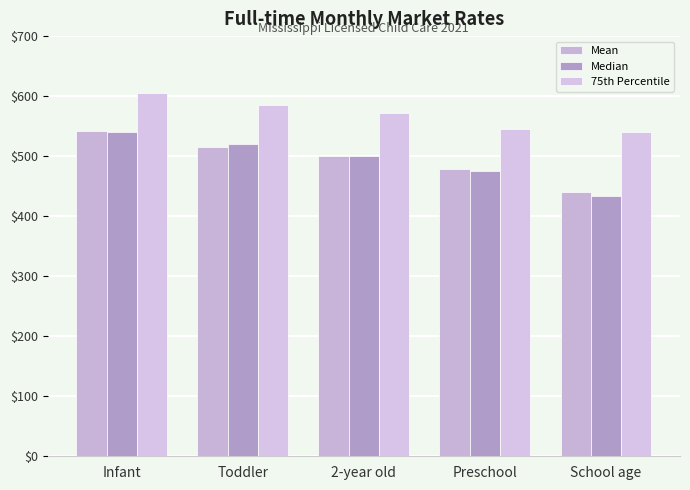

What is the sum of the Median values at School age and Toddler?

953